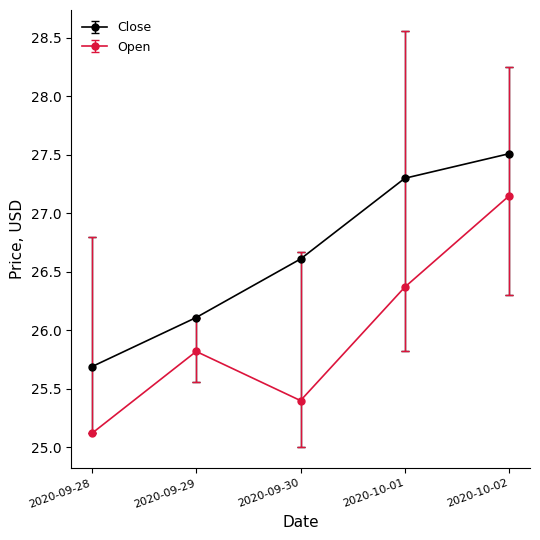

Is this an area chart (filled region under the line)?

No